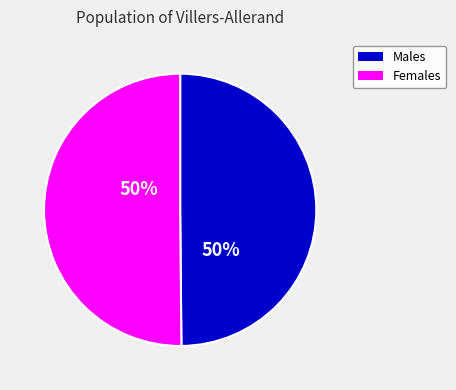

The Females slice represents 50% of the pie. True or false?

True